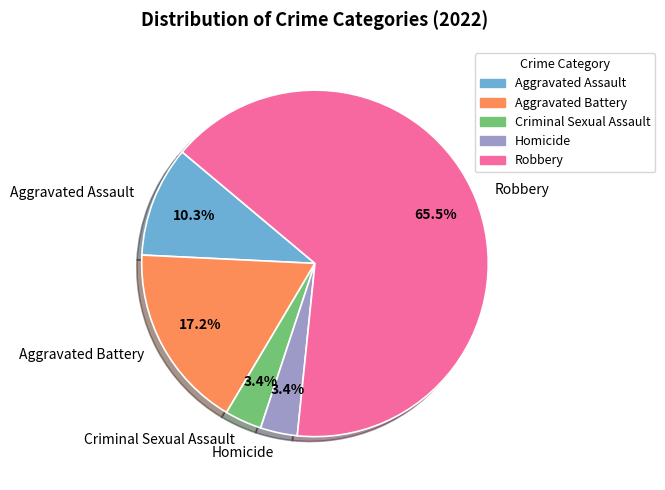

Is there a majority slice in this chart?

Yes